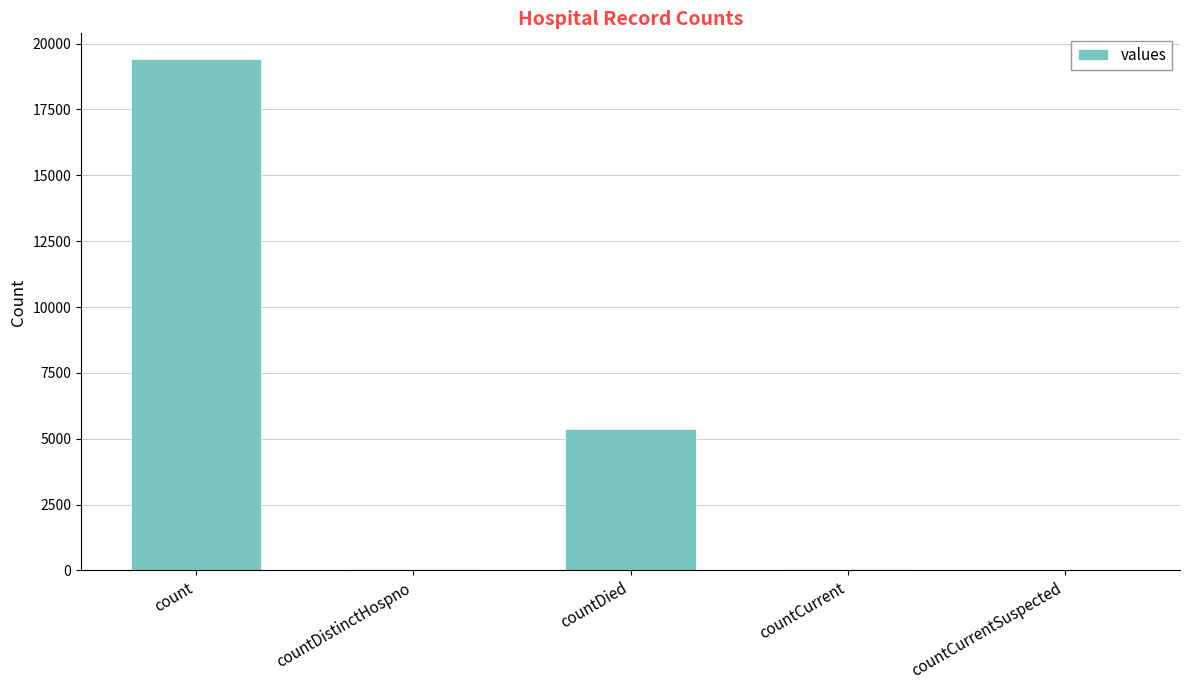

The value at countCurrentSuspected is 11624. True or false?

False